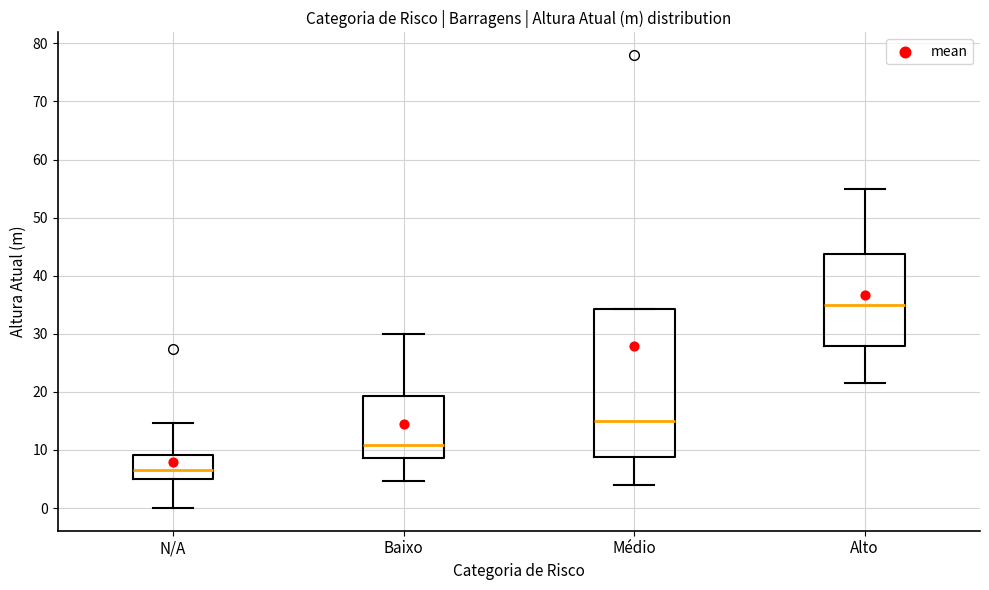

Which box has the highest median line?

Alto